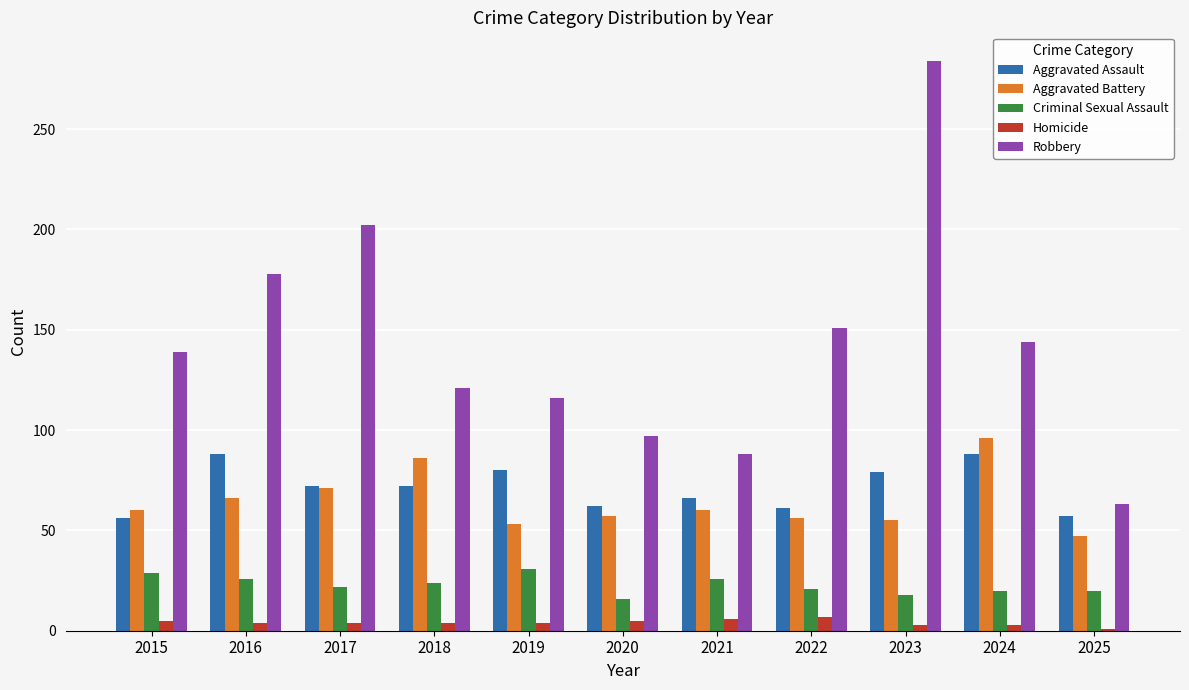

Which series changed the most between 2018 and 2020?

Aggravated Battery